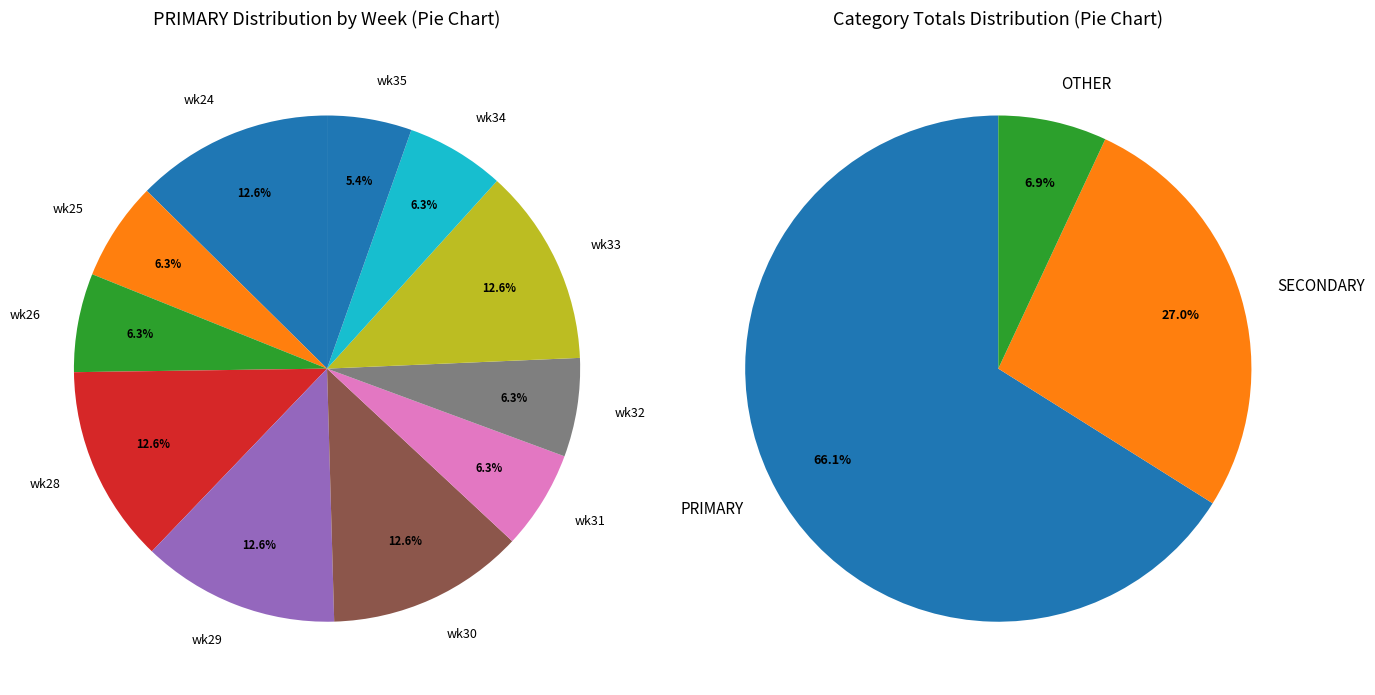

Which has a higher value, wk32 or wk33?

wk33